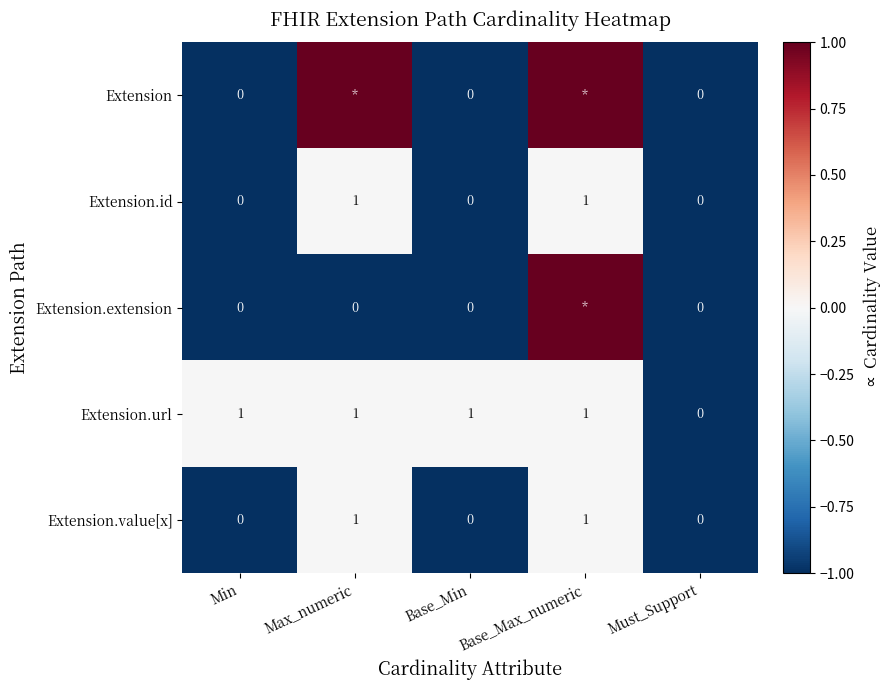

What is the sum of the Extension.url values at Must_Support and Base_Max_numeric?

1.0